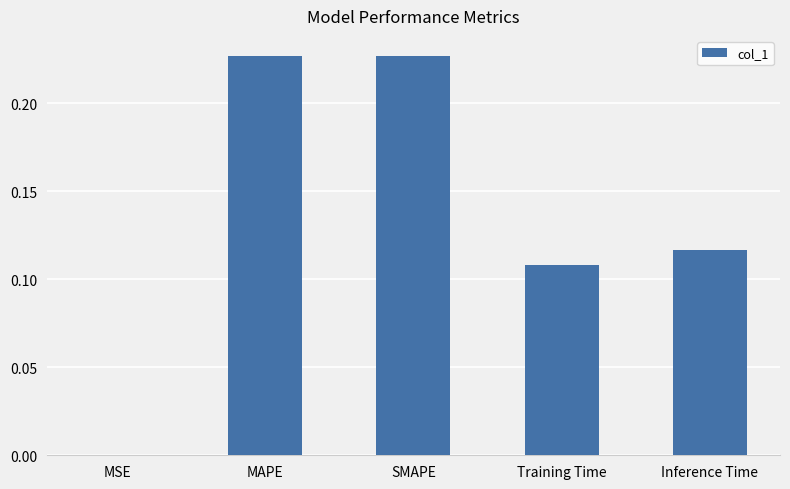

The chart shows a value of 0.0 at MSE. True or false?

True